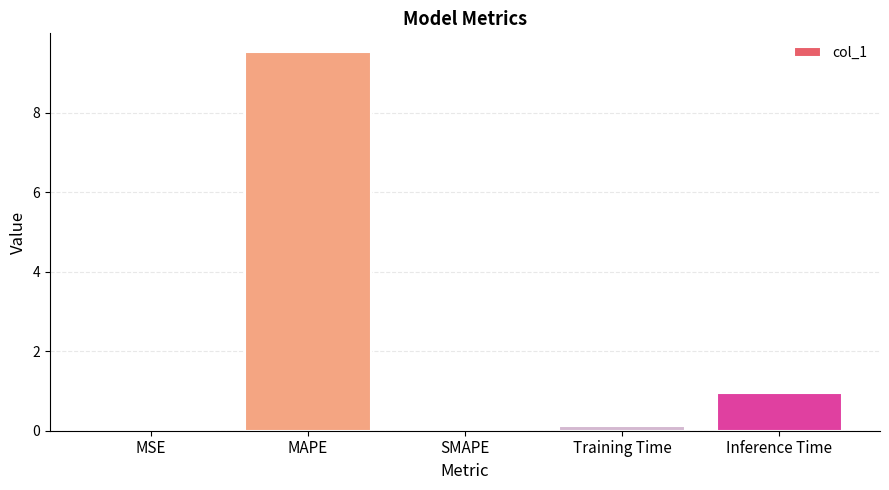

What is the maximum value shown in the chart?

9.5